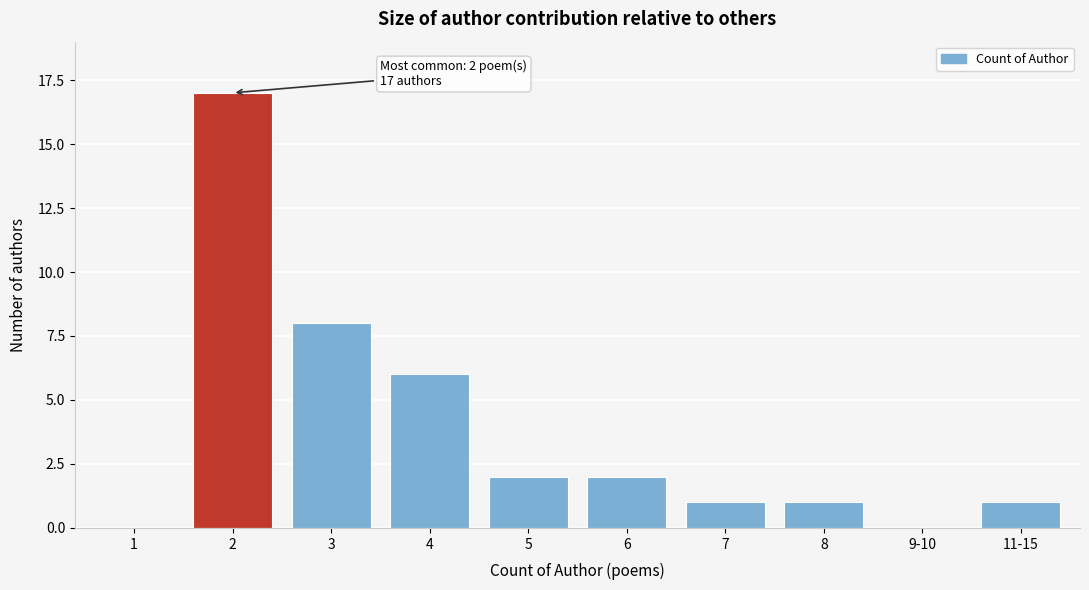

Reading left to right, what are all the values shown in this chart?

1=0	2=17	3=8	4=6	5=2	6=2	7=1	8=1	9-10=0	11-15=1